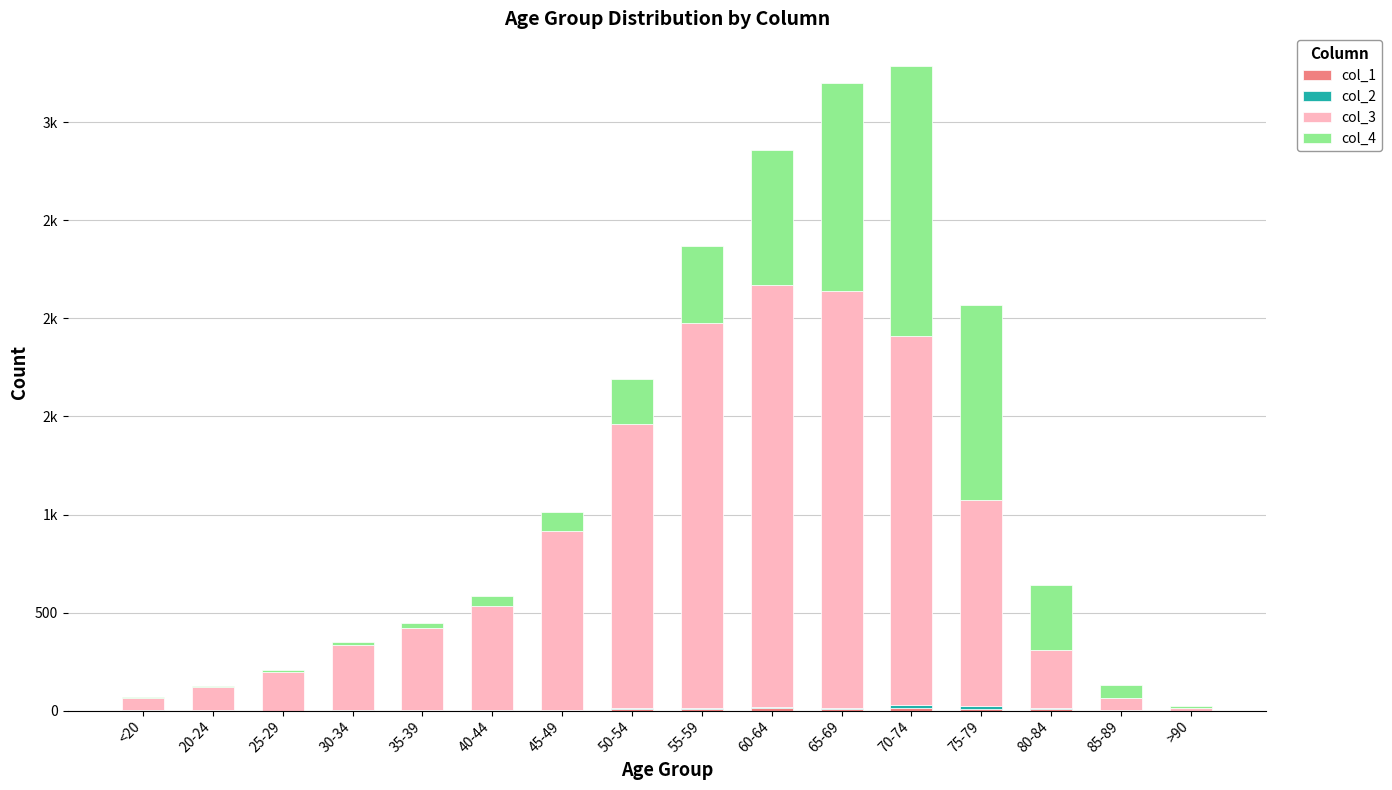

Does the chart contain stacked bars?

Yes